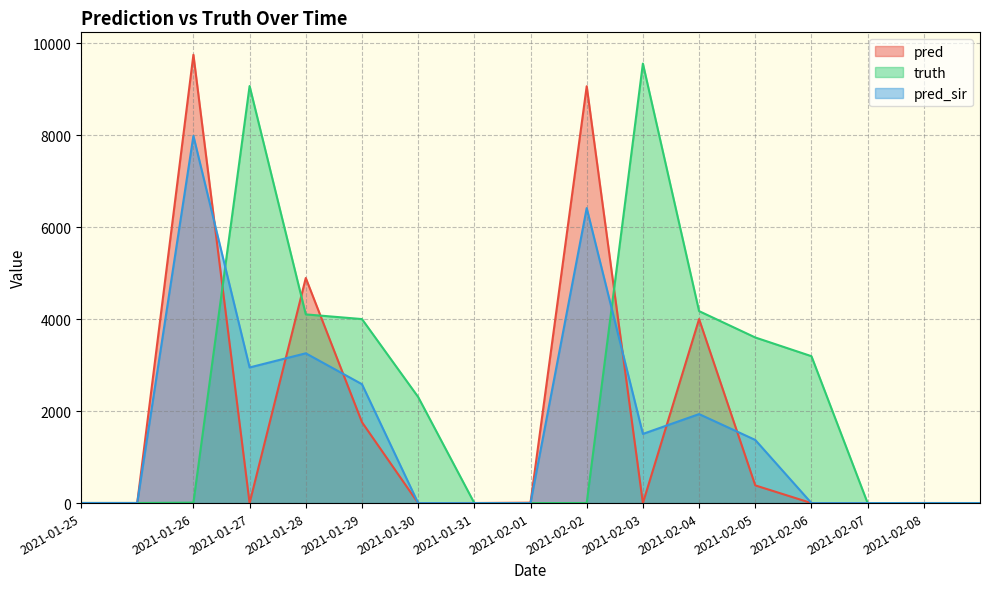

What is the spread (max minus min) of values at 2021-02-06?

3194.0